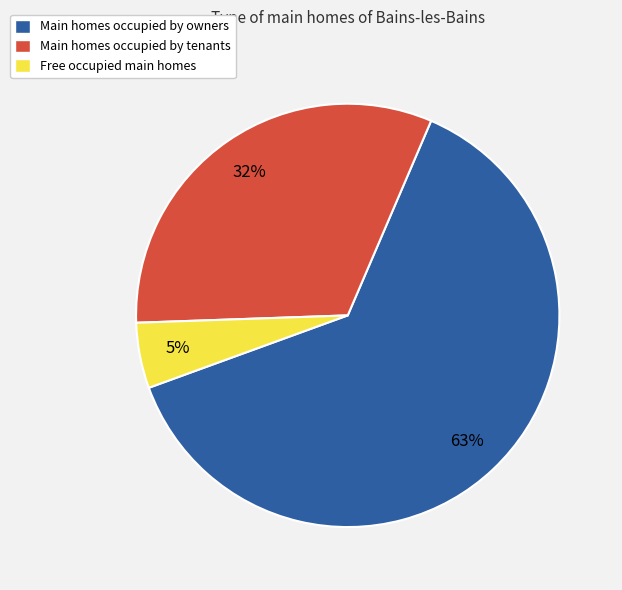

Which category has the biggest portion of the pie?

Main homes occupied by owners